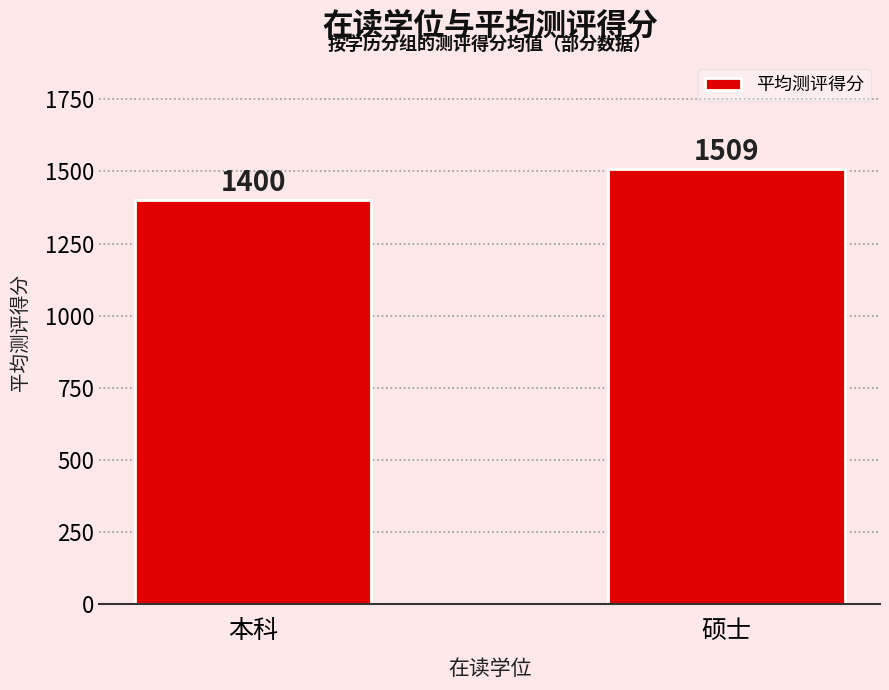

What is the label of the 1st bar from the right?

硕士